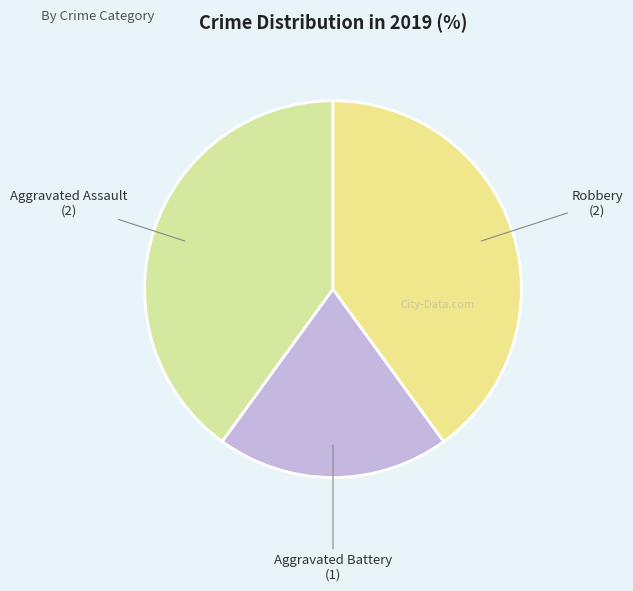

What is the smallest slice in the pie chart?

Aggravated Battery